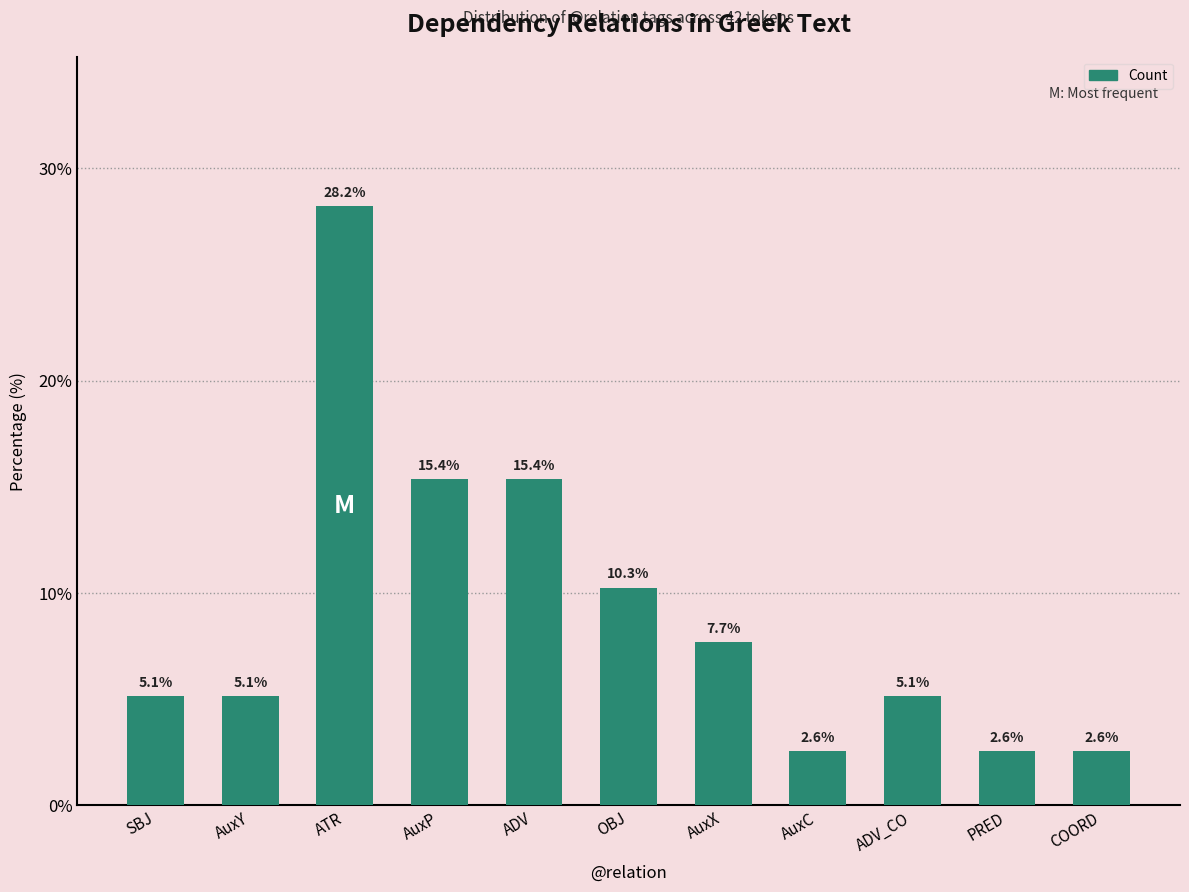

The value at AuxX is 7.7. True or false?

True